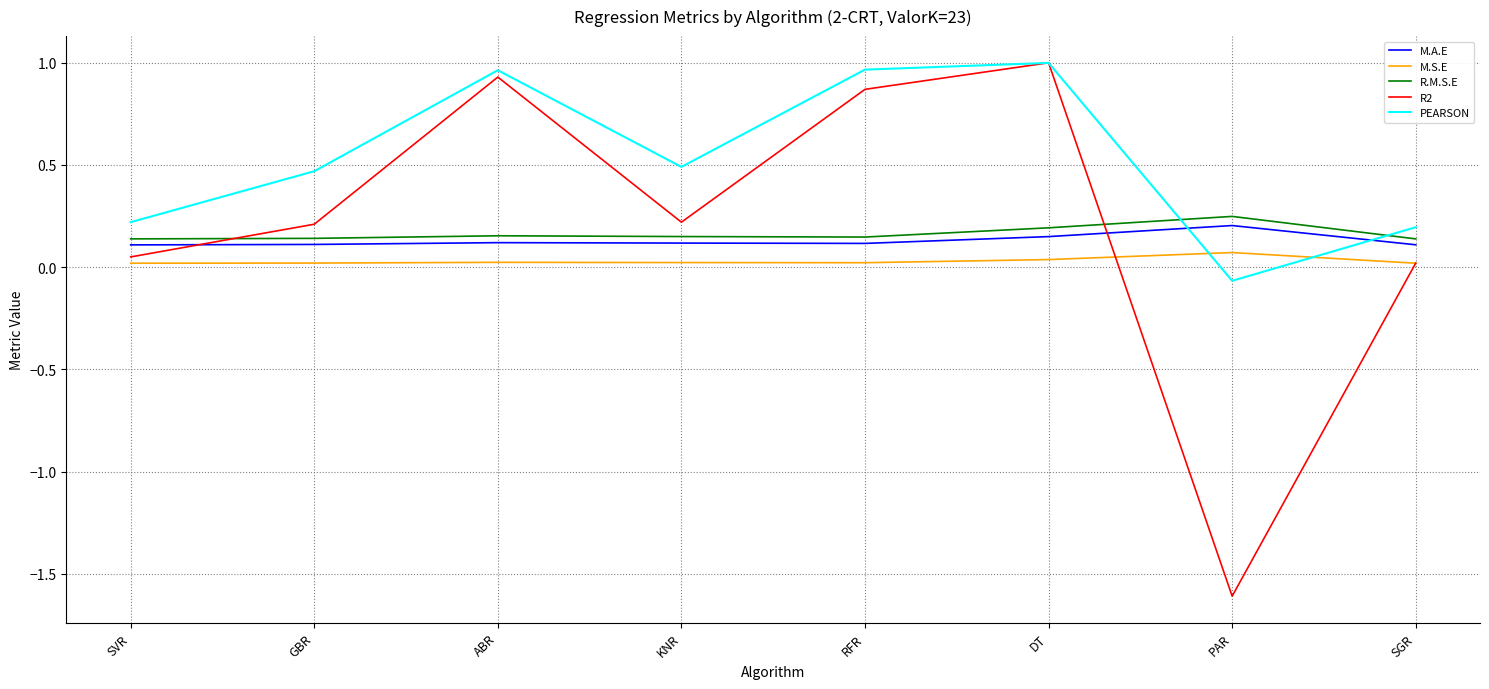

Between which two adjacent categories do R2 and M.A.E first intersect?

SVR and GBR